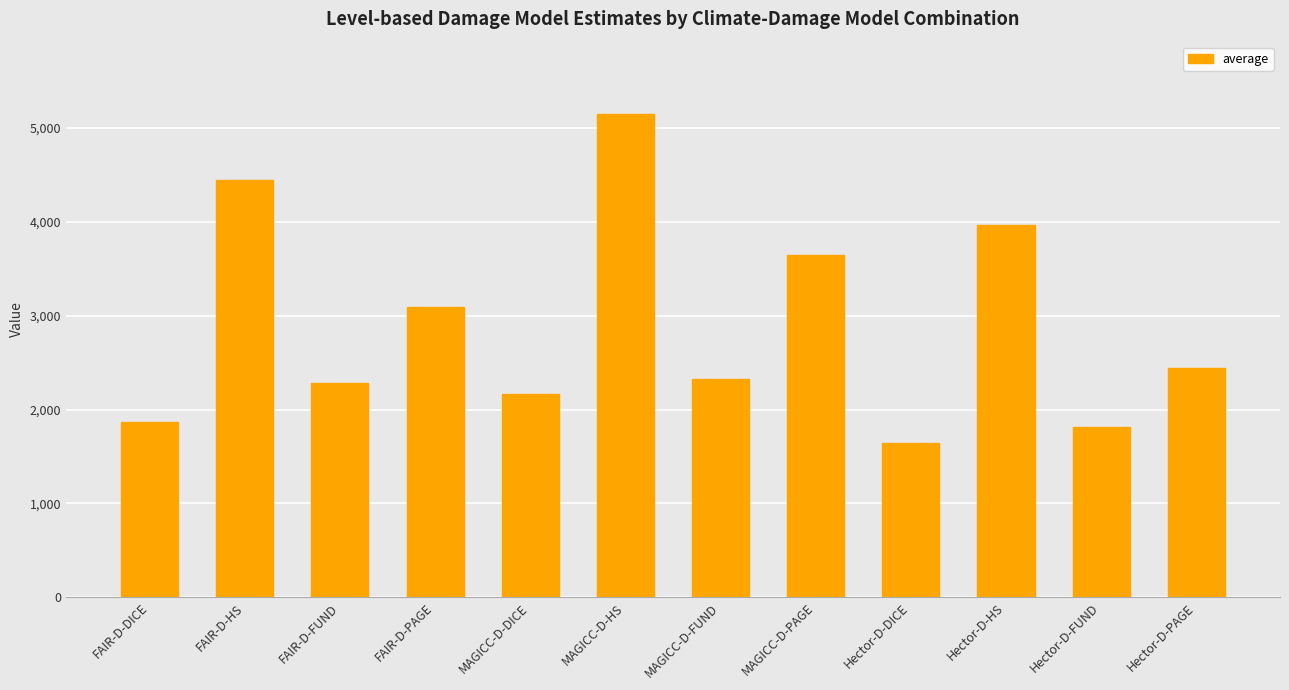

Between Hector-D-FUND and MAGICC-D-FUND, which is larger?

MAGICC-D-FUND